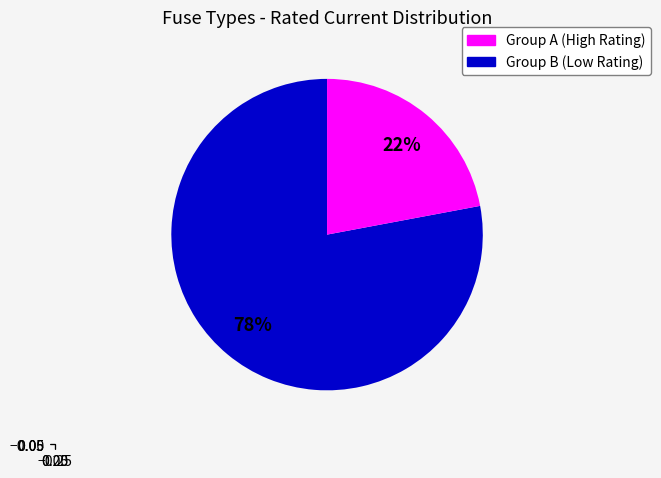

To the nearest percent, what is the difference between the largest and smallest slice percentages?

56%